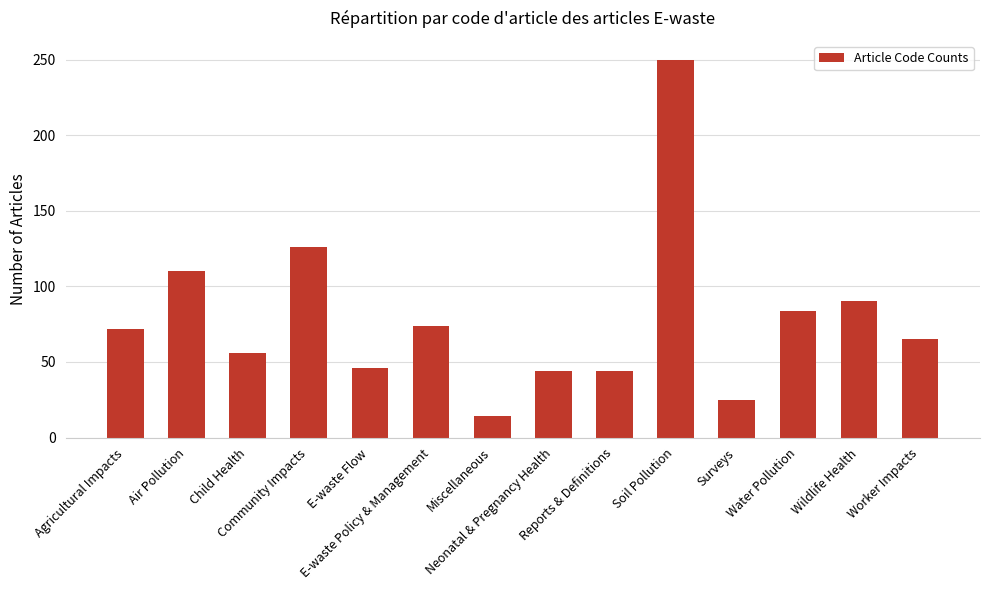

At which label is the value closest to 132?

Community Impacts